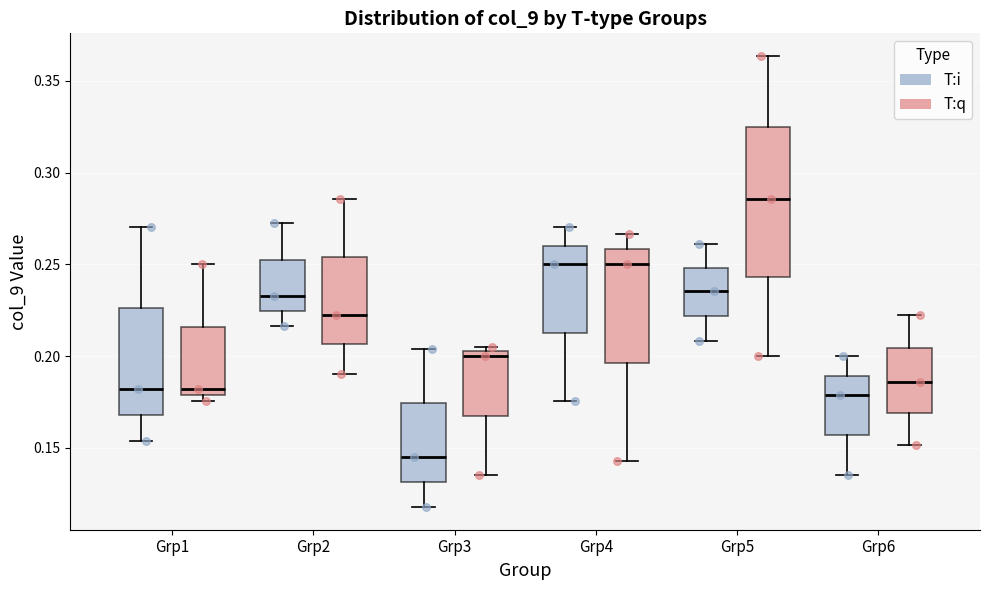

Which box is the tallest, from its lower edge to its upper edge?

Grp5 (T:q)